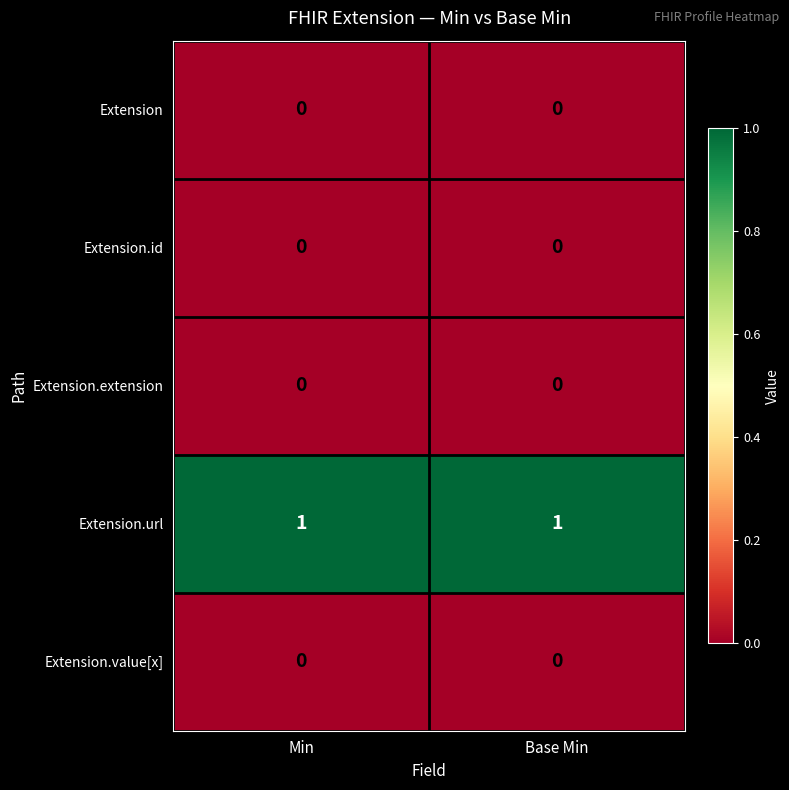

At how many categories does at least one series exceed 0?

2